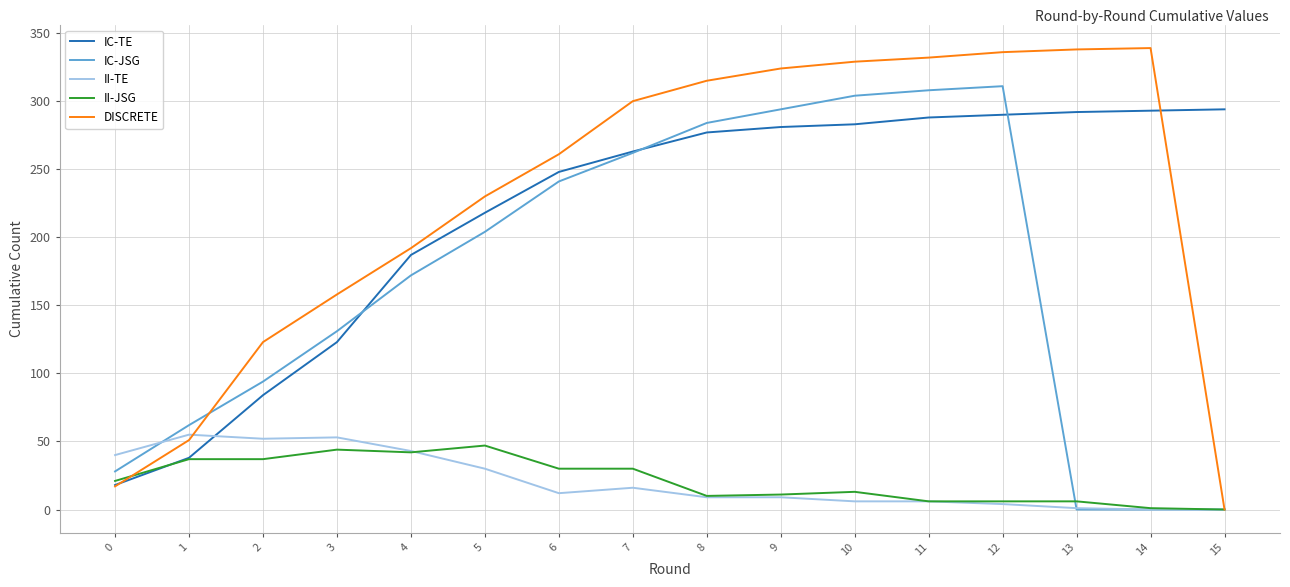

Which series ends up on top after the final intersection of II-TE and IC-TE?

IC-TE